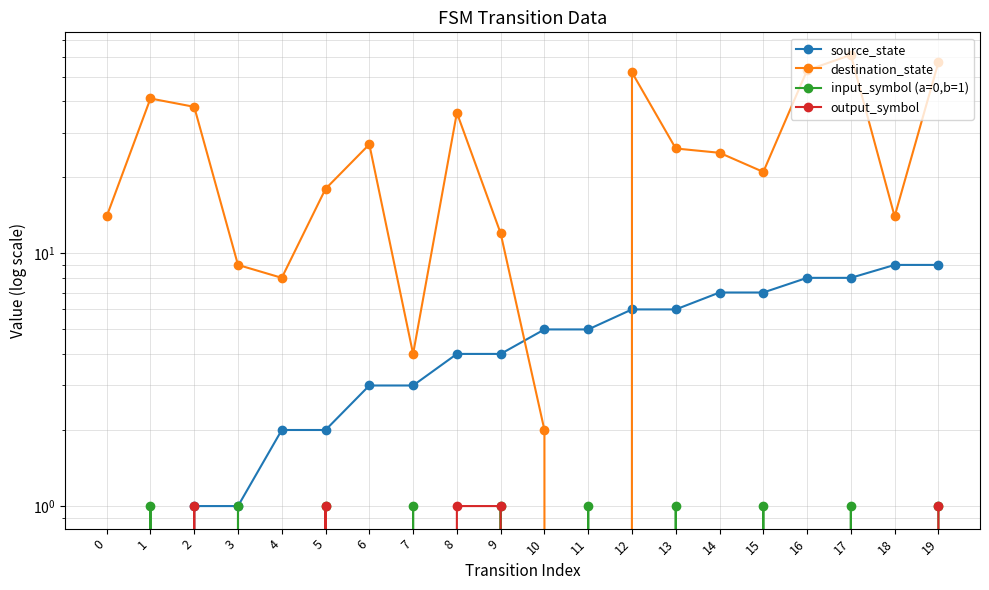

What is the total value across all series at 11?

6